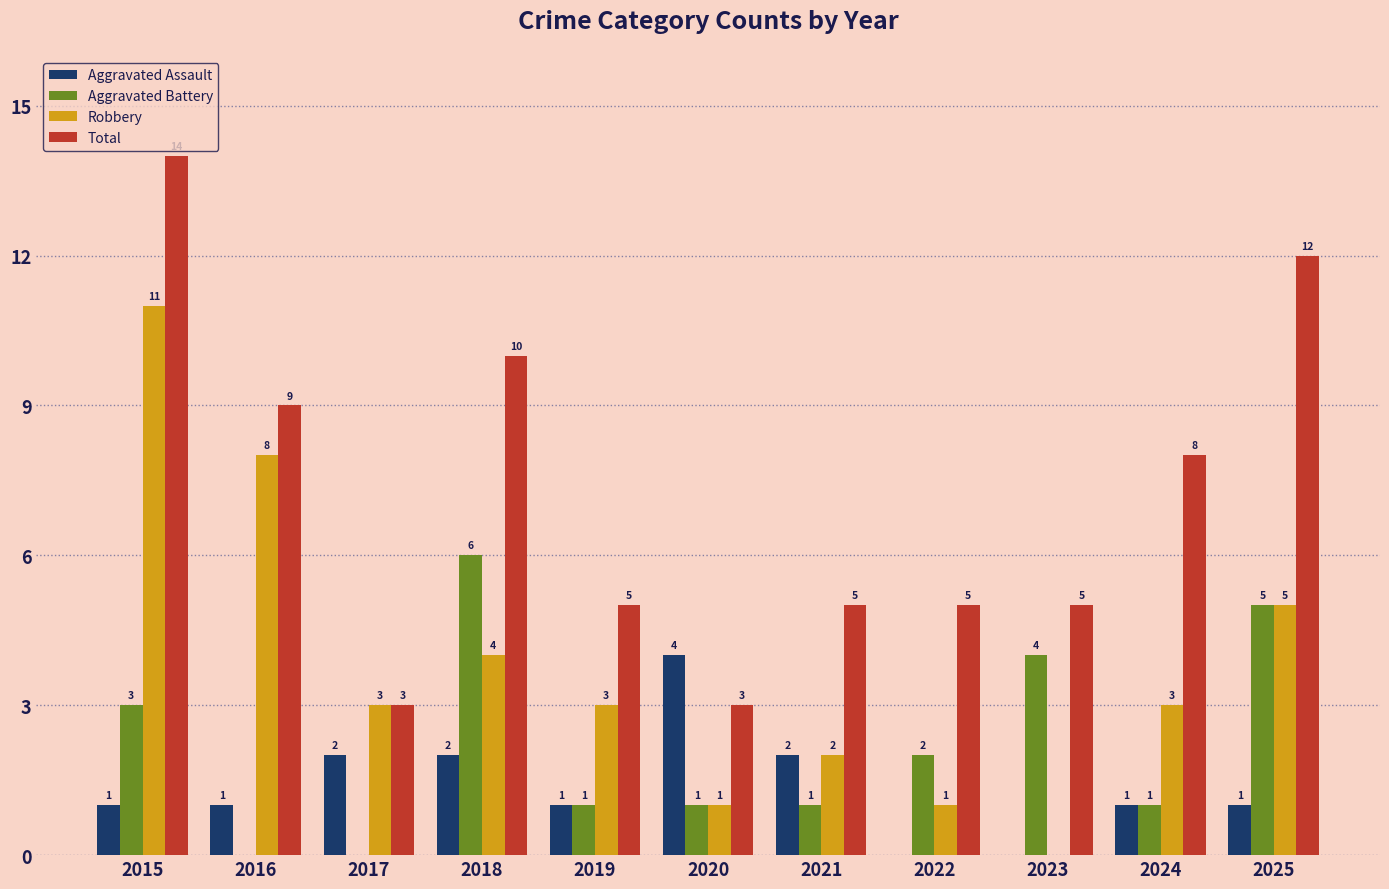

What is the average value of the Robbery series?

4